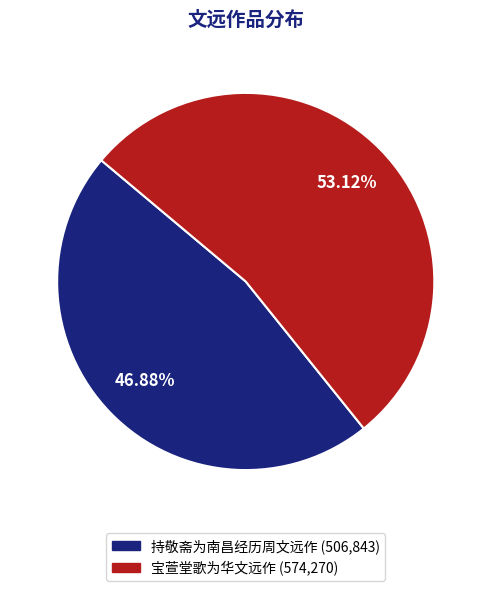

How much of the chart is everything except 宝萱堂歌为华文远作?

46.9%